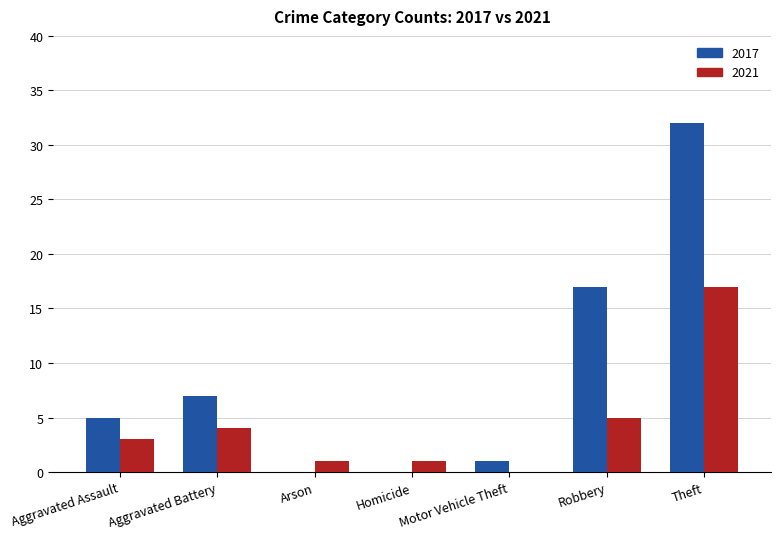

What is the sum of the 2021 values at Theft and Aggravated Assault?

20